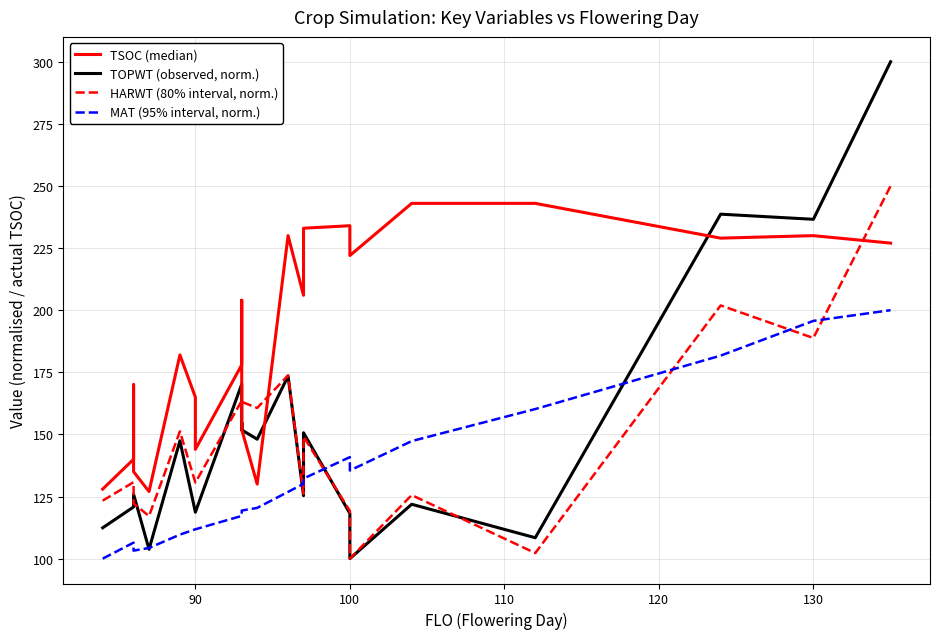

Rank the series at 90 from lowest to highest value.

MAT (95% interval, norm.), TOPWT (observed, norm.), HARWT (80% interval, norm.), TSOC (median)